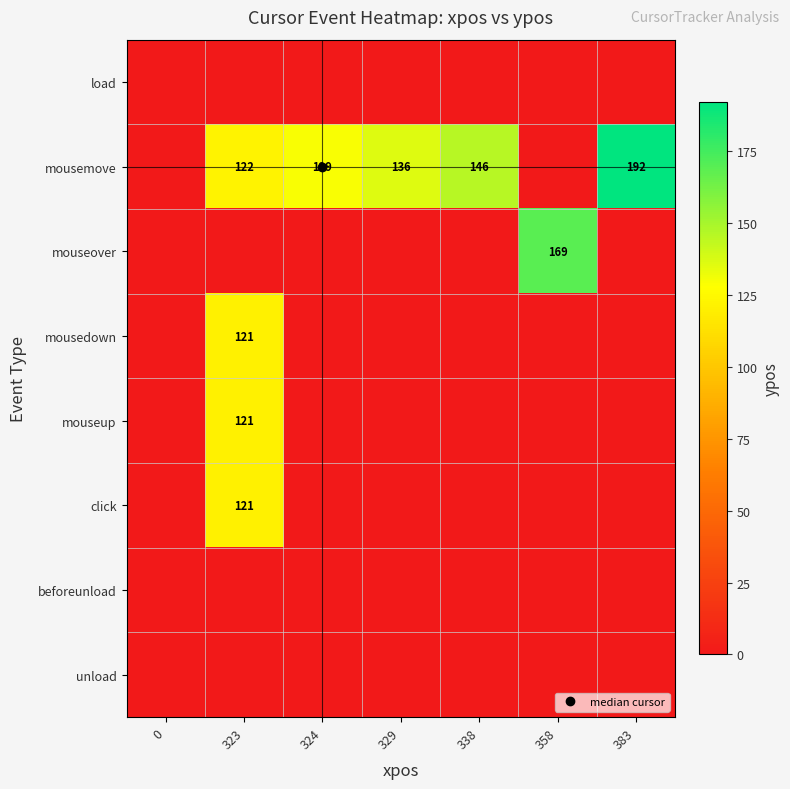

How many data points does each series have?

7